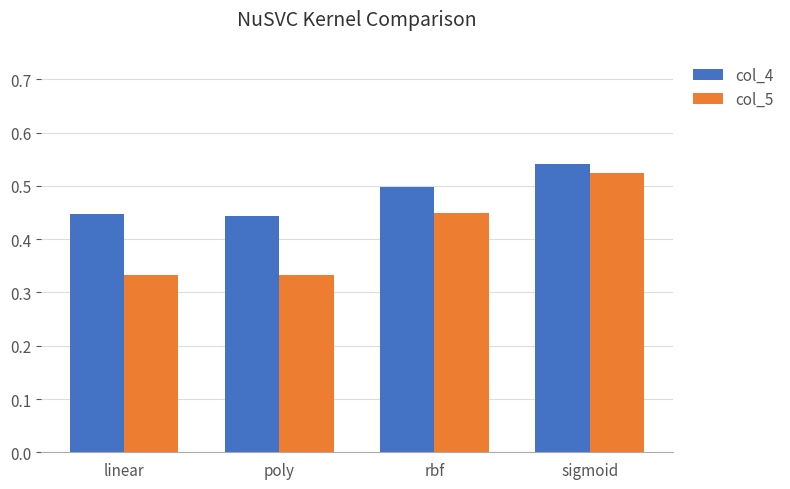

What is the sum of all col_5 values?

1.6